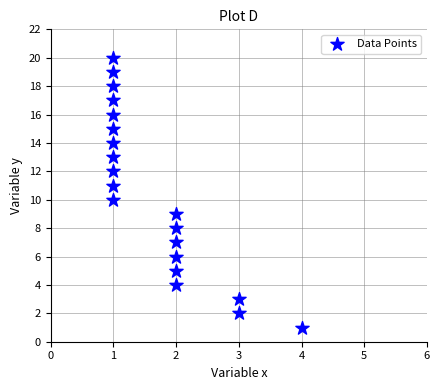

What is the range of Y values (max minus min)?

19